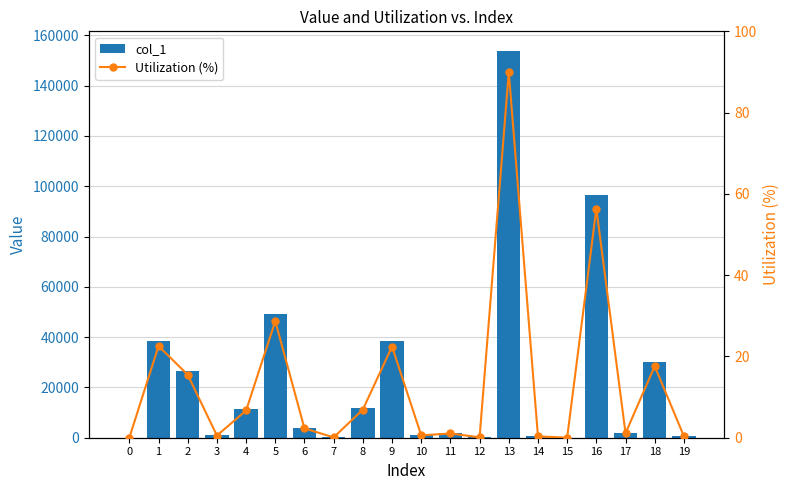

Reading left to right, extract all data points from this chart.

col_1: 0=14.0	1=38588.0	2=26491.0	3=903.0	4=11457.0	5=49063.0	6=3918.0	7=137.0	8=11846.0	9=38367.0	10=996.0	11=1780.0	12=175.0	13=153921.0	14=546.0	15=47.0	16=96417.0	17=1900.0	18=30105.0	19=644.0
Utilization (%): 0=0.0	1=22.6	2=15.5	3=0.5	4=6.7	5=28.7	6=2.3	7=0.1	8=6.9	9=22.4	10=0.6	11=1.0	12=0.1	13=90.0	14=0.3	15=0.0	16=56.4	17=1.1	18=17.6	19=0.4